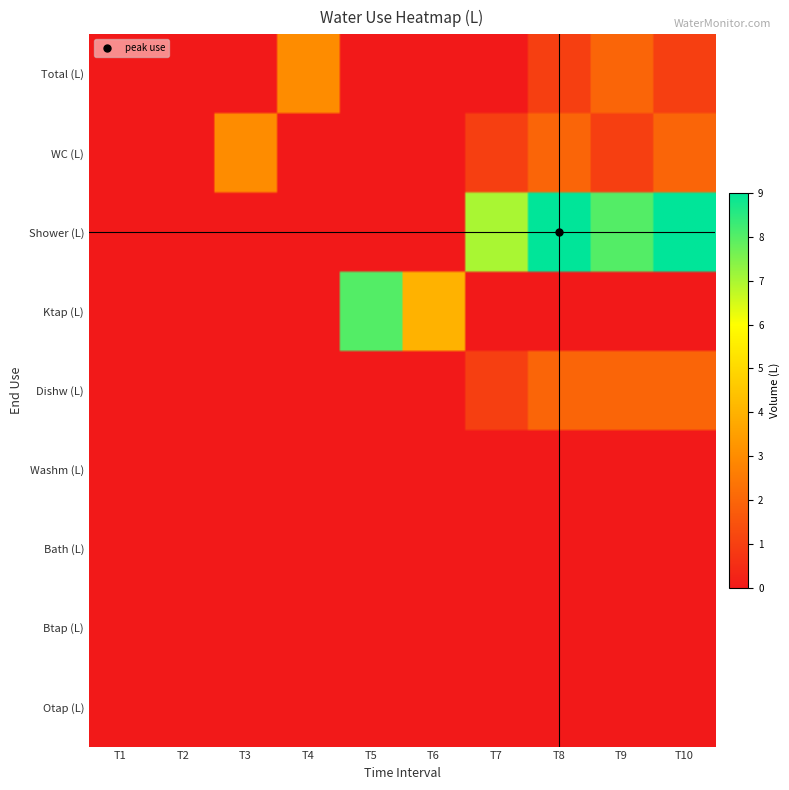

Between 0 and 9, which is larger?

9